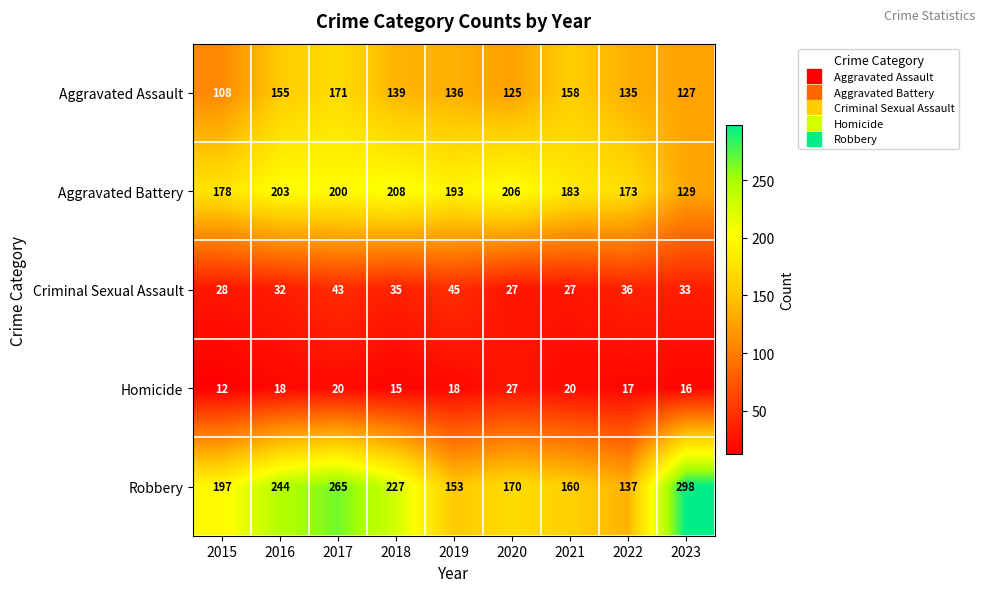

At which label does Aggravated Battery reach its peak?

2018